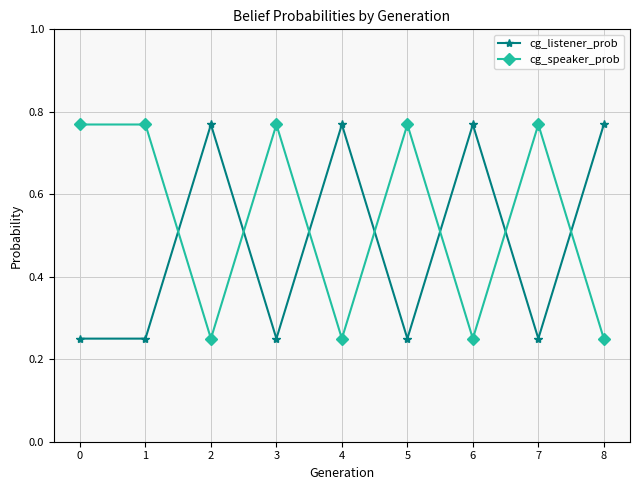

List the series in order of their overall mean, lowest first.

cg_listener_prob, cg_speaker_prob